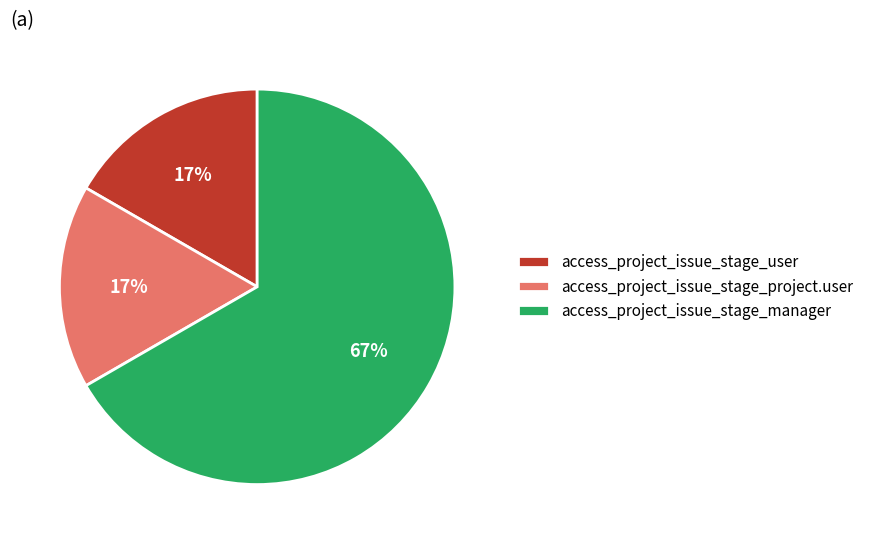

To the nearest percent, what is the difference between the access_project_issue_stage_user and access_project_issue_stage_manager slice percentages?

50%